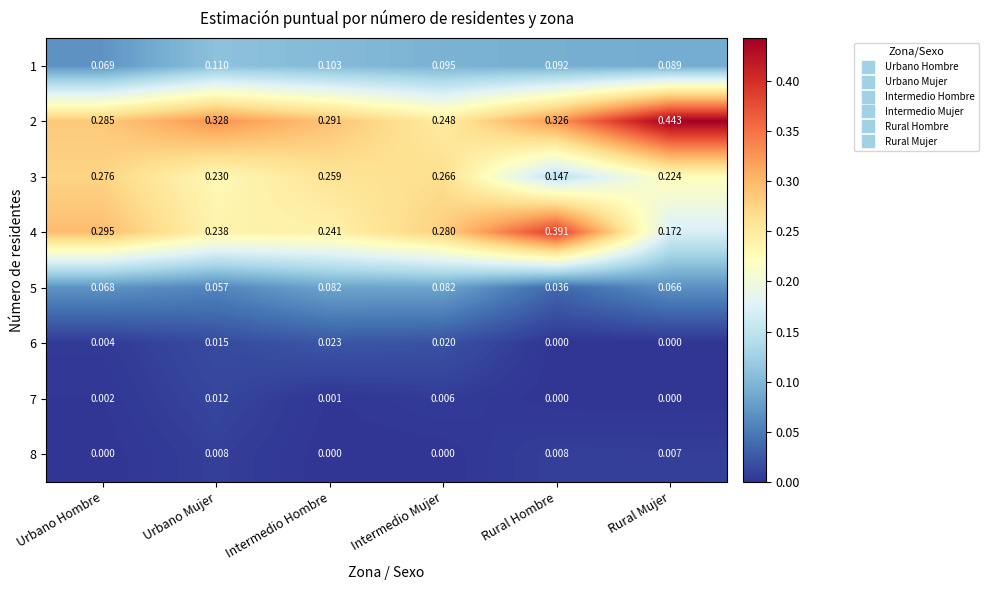

Where is 3 nearest to the value 0?

Rural Hombre